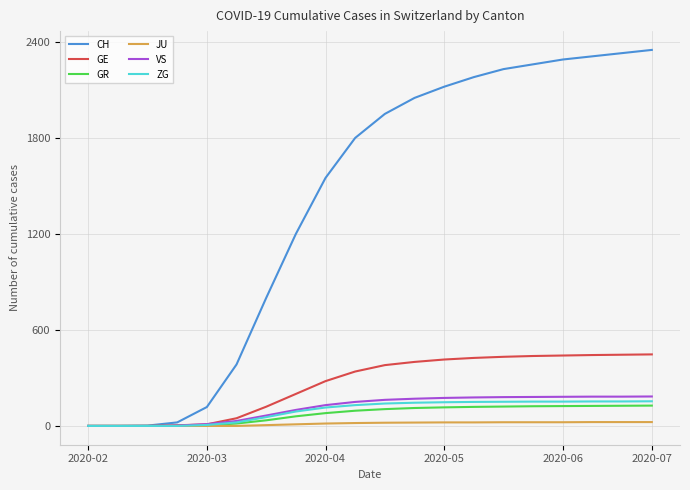

Which series has the widest spread of values?

CH